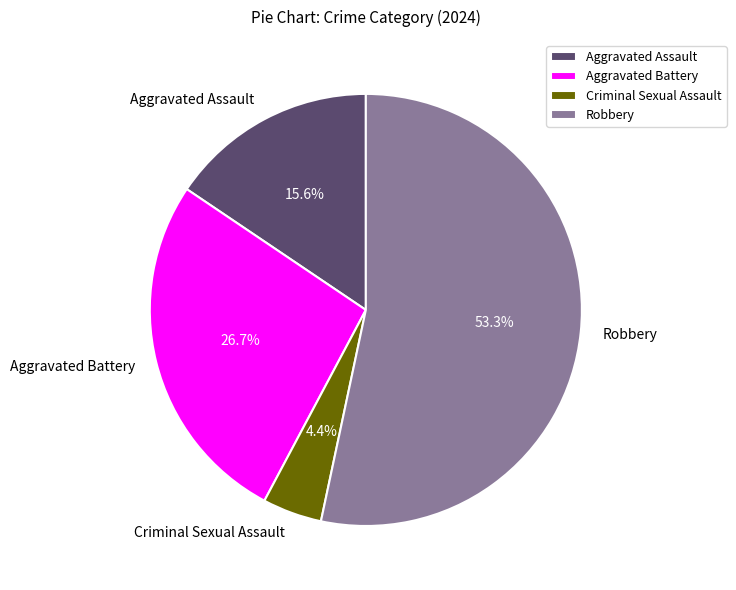

How many slices are in this pie chart?

4